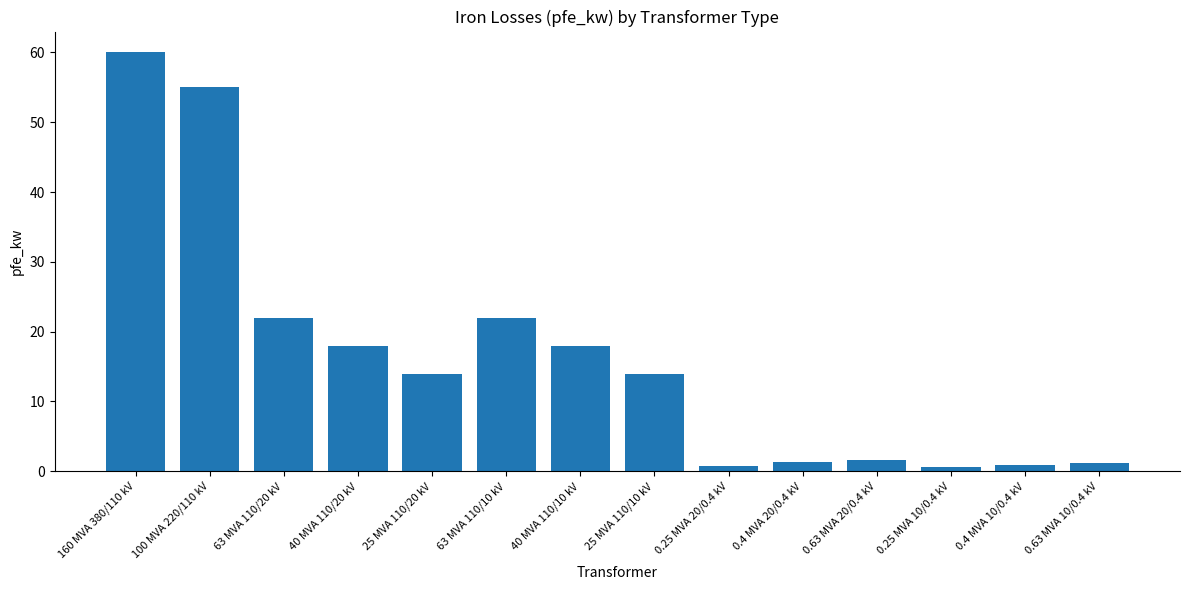

What is the label of the 8th bar from the left?

25 MVA 110/10 kV